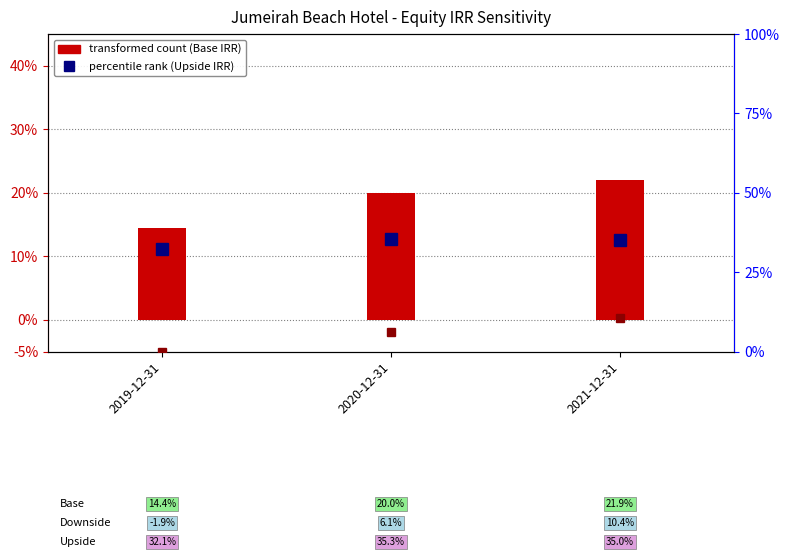

What is the sum of the Base IRR values at 2020-12-31 and 2019-12-31?

0.3